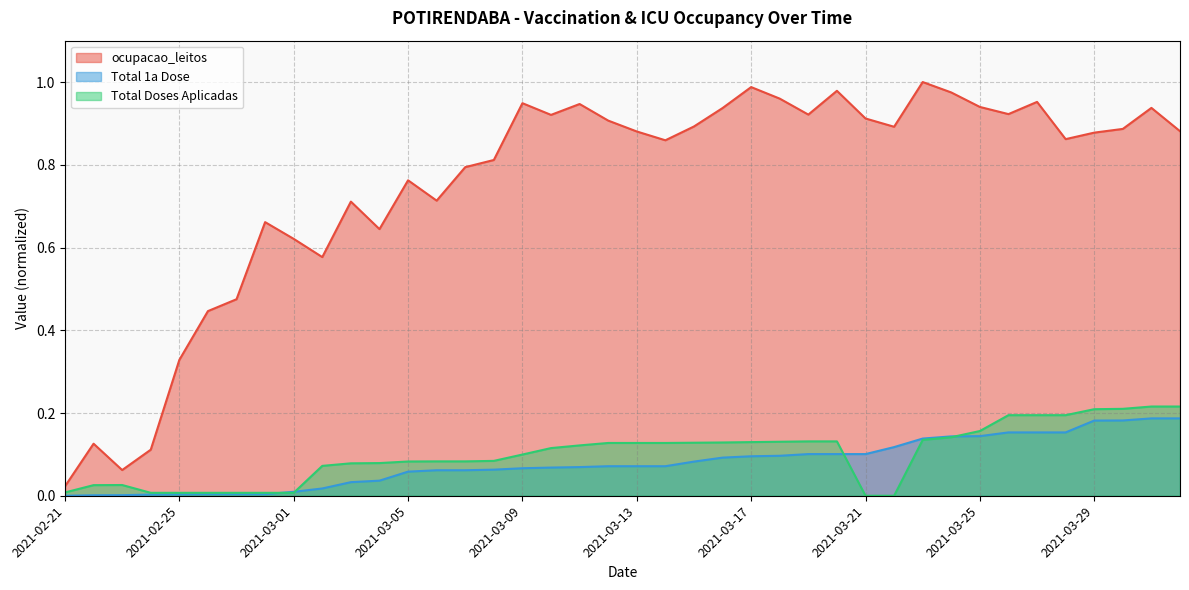

Reading left to right, extract all data points from this chart.

ocupacao_leitos: 2021-02-21=0.0	2021-02-22=0.1	2021-02-23=0.1	2021-02-24=0.1	2021-02-25=0.3	2021-02-26=0.4	2021-02-27=0.5	2021-02-28=0.7	2021-03-01=0.6	2021-03-02=0.6	2021-03-03=0.7	2021-03-04=0.6	2021-03-05=0.8	2021-03-06=0.7	2021-03-07=0.8	2021-03-08=0.8	2021-03-09=0.9	2021-03-10=0.9	2021-03-11=0.9	2021-03-12=0.9	2021-03-13=0.9	2021-03-14=0.9	2021-03-15=0.9	2021-03-16=0.9	2021-03-17=1.0	2021-03-18=1.0	2021-03-19=0.9	2021-03-20=1.0	2021-03-21=0.9	2021-03-22=0.9	2021-03-23=1.0	2021-03-24=1.0	2021-03-25=0.9	2021-03-26=0.9	2021-03-27=1.0	2021-03-28=0.9	2021-03-29=0.9	2021-03-30=0.9	2021-03-31=0.9	2021-04-01=0.9
Total 1a Dose: 2021-02-21=0.0	2021-02-22=0.0	2021-02-23=0.0	2021-02-24=0.0	2021-02-25=0.0	2021-02-26=0.0	2021-02-27=0.0	2021-02-28=0.0	2021-03-01=0.0	2021-03-02=0.0	2021-03-03=0.0	2021-03-04=0.0	2021-03-05=0.1	2021-03-06=0.1	2021-03-07=0.1	2021-03-08=0.1	2021-03-09=0.1	2021-03-10=0.1	2021-03-11=0.1	2021-03-12=0.1	2021-03-13=0.1	2021-03-14=0.1	2021-03-15=0.1	2021-03-16=0.1	2021-03-17=0.1	2021-03-18=0.1	2021-03-19=0.1	2021-03-20=0.1	2021-03-21=0.1	2021-03-22=0.1	2021-03-23=0.1	2021-03-24=0.1	2021-03-25=0.1	2021-03-26=0.2	2021-03-27=0.2	2021-03-28=0.2	2021-03-29=0.2	2021-03-30=0.2	2021-03-31=0.2	2021-04-01=0.2
Total Doses Aplicadas: 2021-02-21=0.0	2021-02-22=0.0	2021-02-23=0.0	2021-02-24=0.0	2021-02-25=0.0	2021-02-26=0.0	2021-02-27=0.0	2021-02-28=0.0	2021-03-01=0.0	2021-03-02=0.1	2021-03-03=0.1	2021-03-04=0.1	2021-03-05=0.1	2021-03-06=0.1	2021-03-07=0.1	2021-03-08=0.1	2021-03-09=0.1	2021-03-10=0.1	2021-03-11=0.1	2021-03-12=0.1	2021-03-13=0.1	2021-03-14=0.1	2021-03-15=0.1	2021-03-16=0.1	2021-03-17=0.1	2021-03-18=0.1	2021-03-19=0.1	2021-03-20=0.1	2021-03-21=0.0	2021-03-22=0.0	2021-03-23=0.1	2021-03-24=0.1	2021-03-25=0.2	2021-03-26=0.2	2021-03-27=0.2	2021-03-28=0.2	2021-03-29=0.2	2021-03-30=0.2	2021-03-31=0.2	2021-04-01=0.2